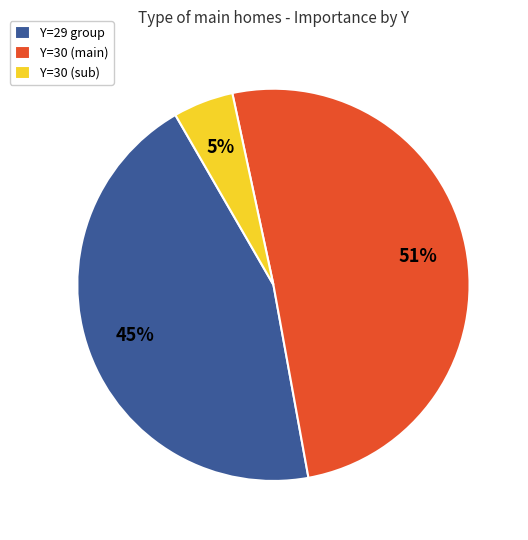

True or false: Y=29 group accounts for 45% of the total.

True